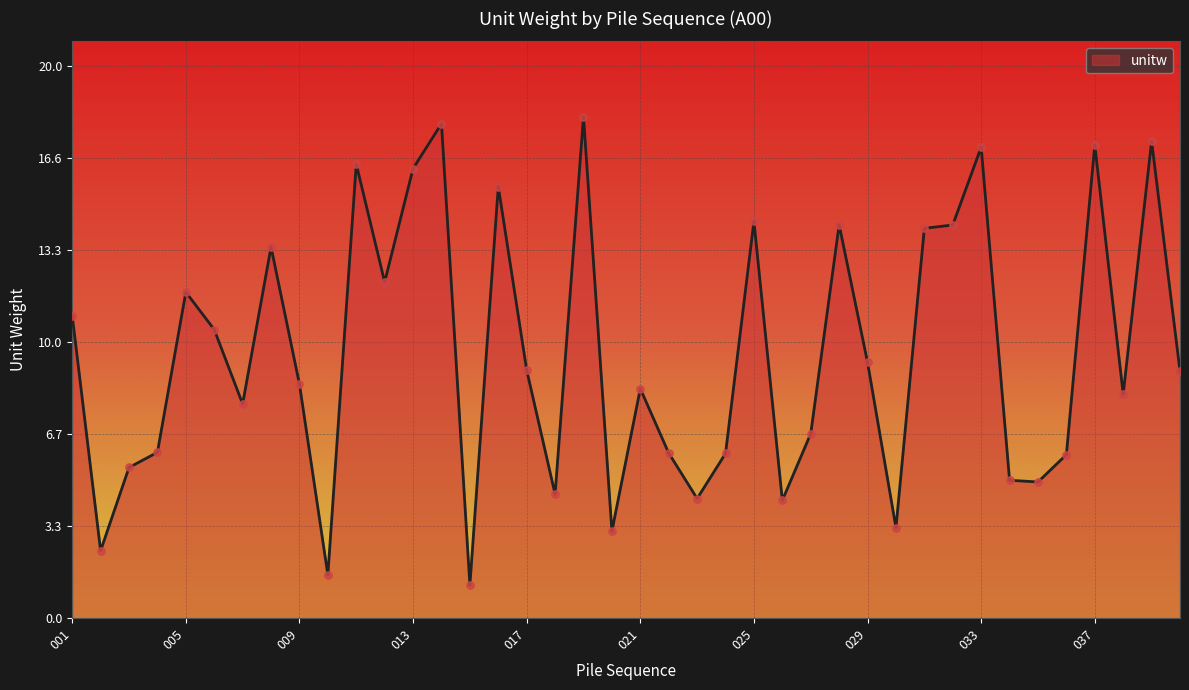

What is the maximum value shown in the chart?

18.1